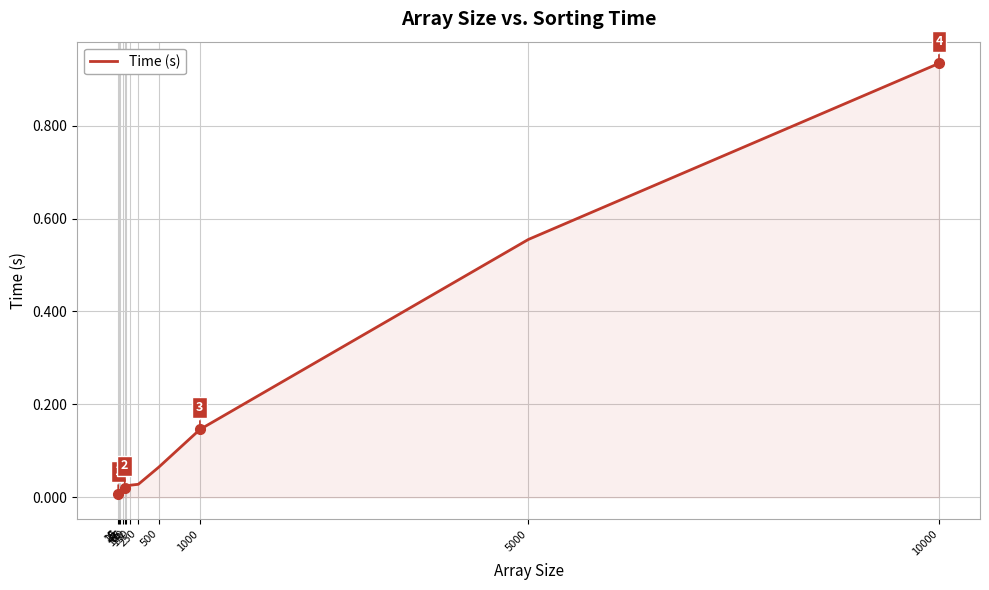

Does the chart have visible grid lines?

Yes